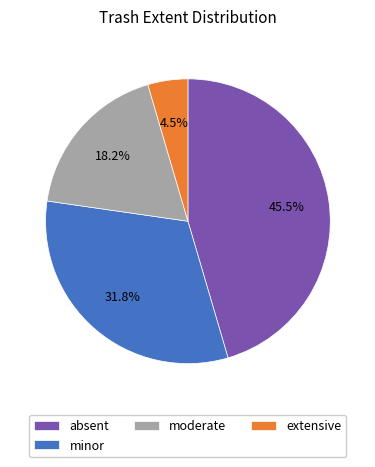

To the nearest percent, what is the combined percentage of absent and moderate?

64%